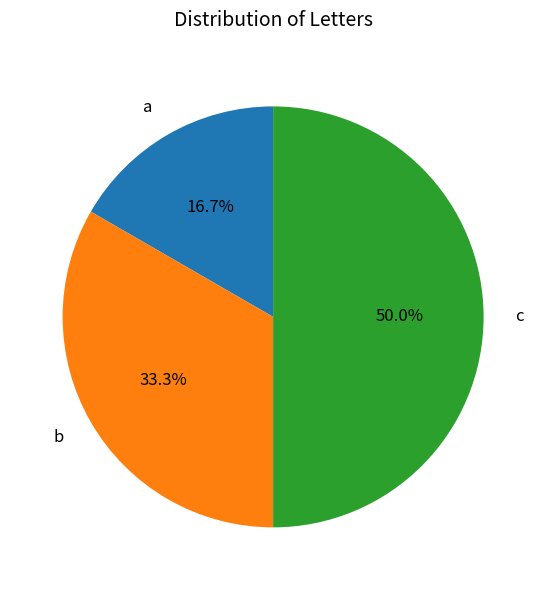

Does b represent more than half of the total?

No